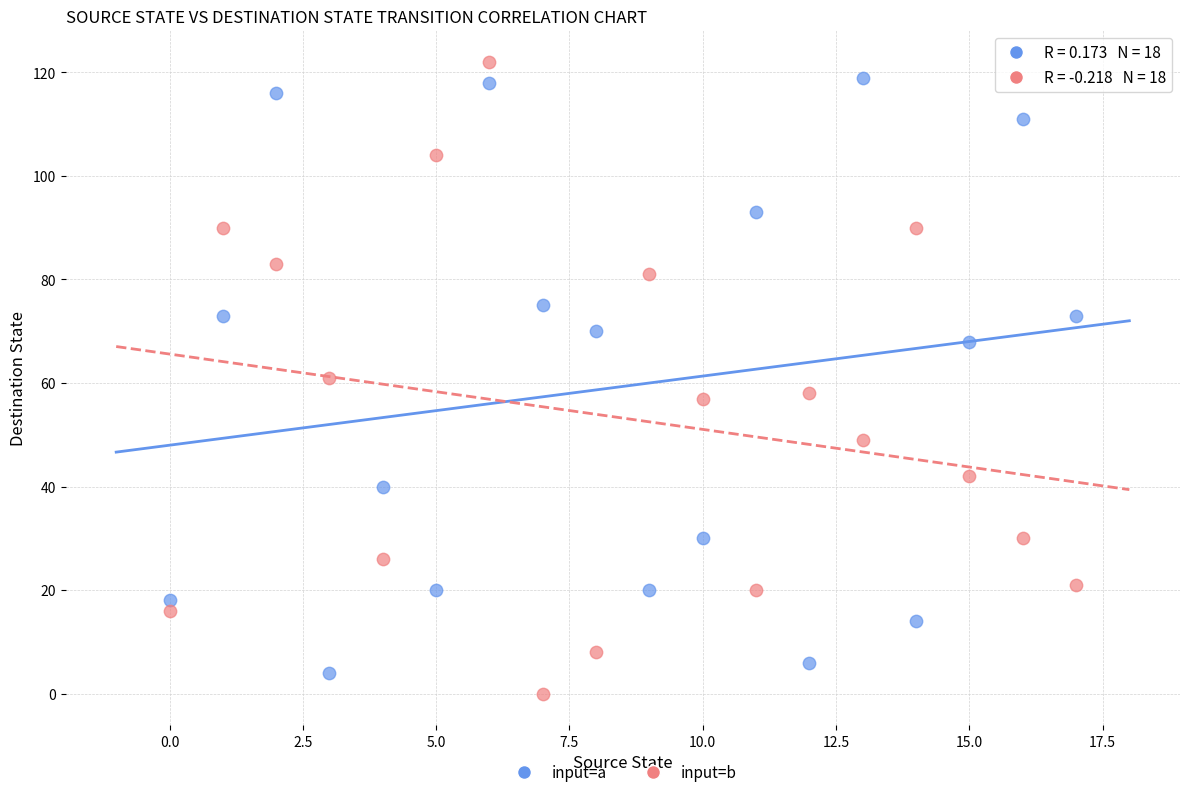

Which series reaches the minimum Y coordinate?

input=b